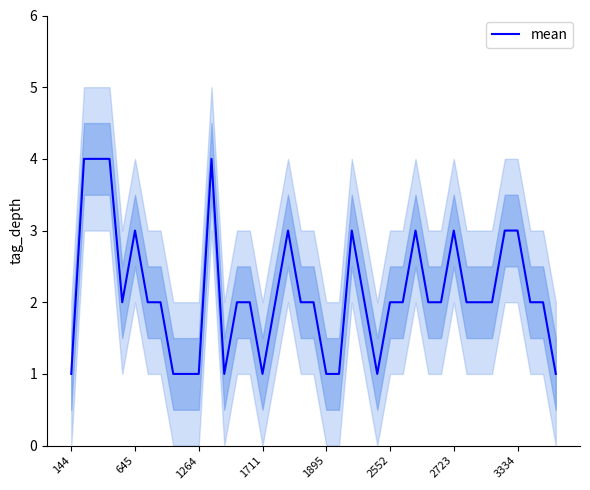

What is the highest value of the mean series?

4